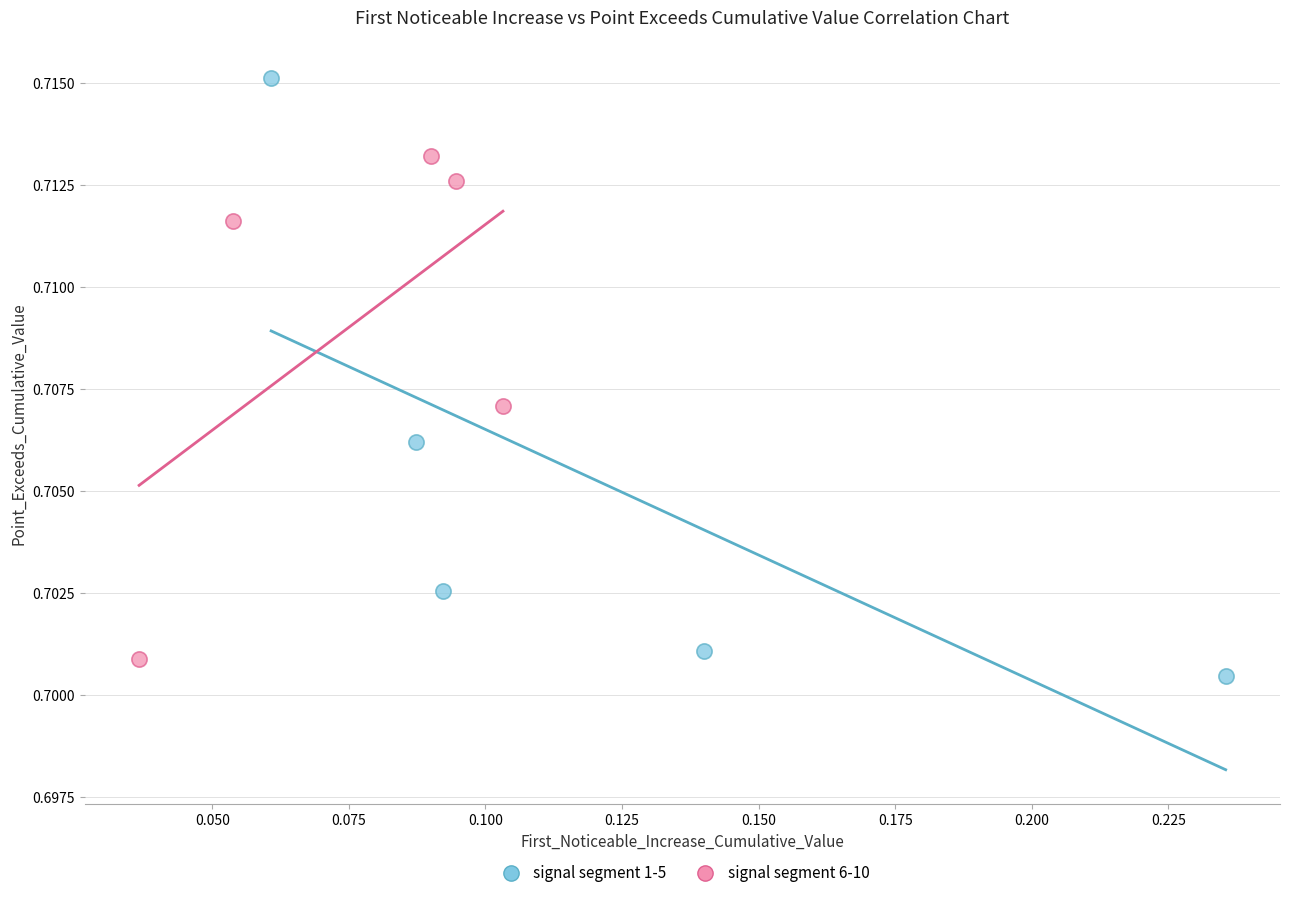

Which series reaches the maximum Y coordinate?

signal segment 1-5